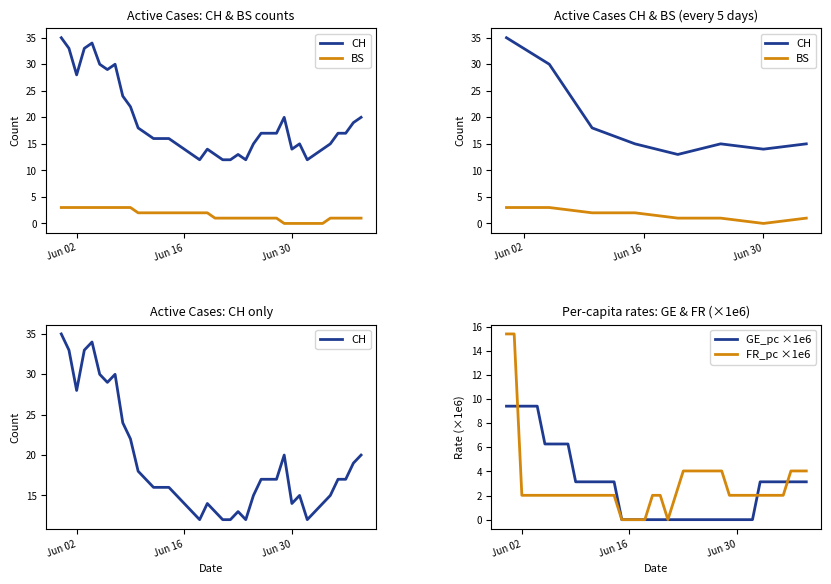

Where is FR_pc nearest to the value 7?

2020-06-23